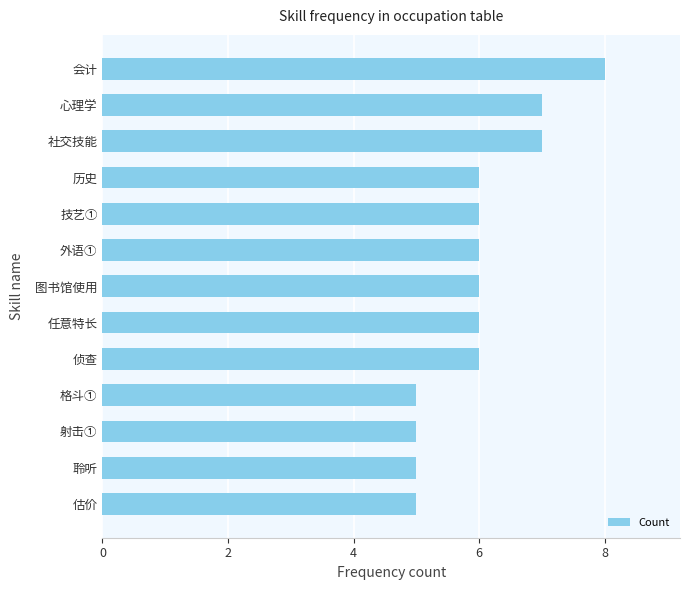

Reading top to bottom, what are all the values shown in this chart?

会计=8	心理学=7	社交技能=7	历史=6	技艺①=6	外语①=6	图书馆使用=6	任意特长=6	侦查=6	格斗①=5	射击①=5	聆听=5	估价=5